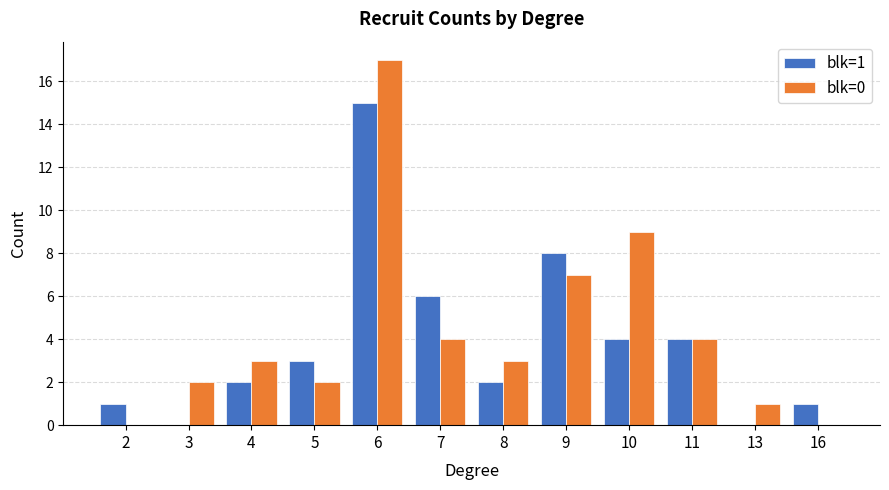

Which series changed the most between 6 and 9?

blk=0